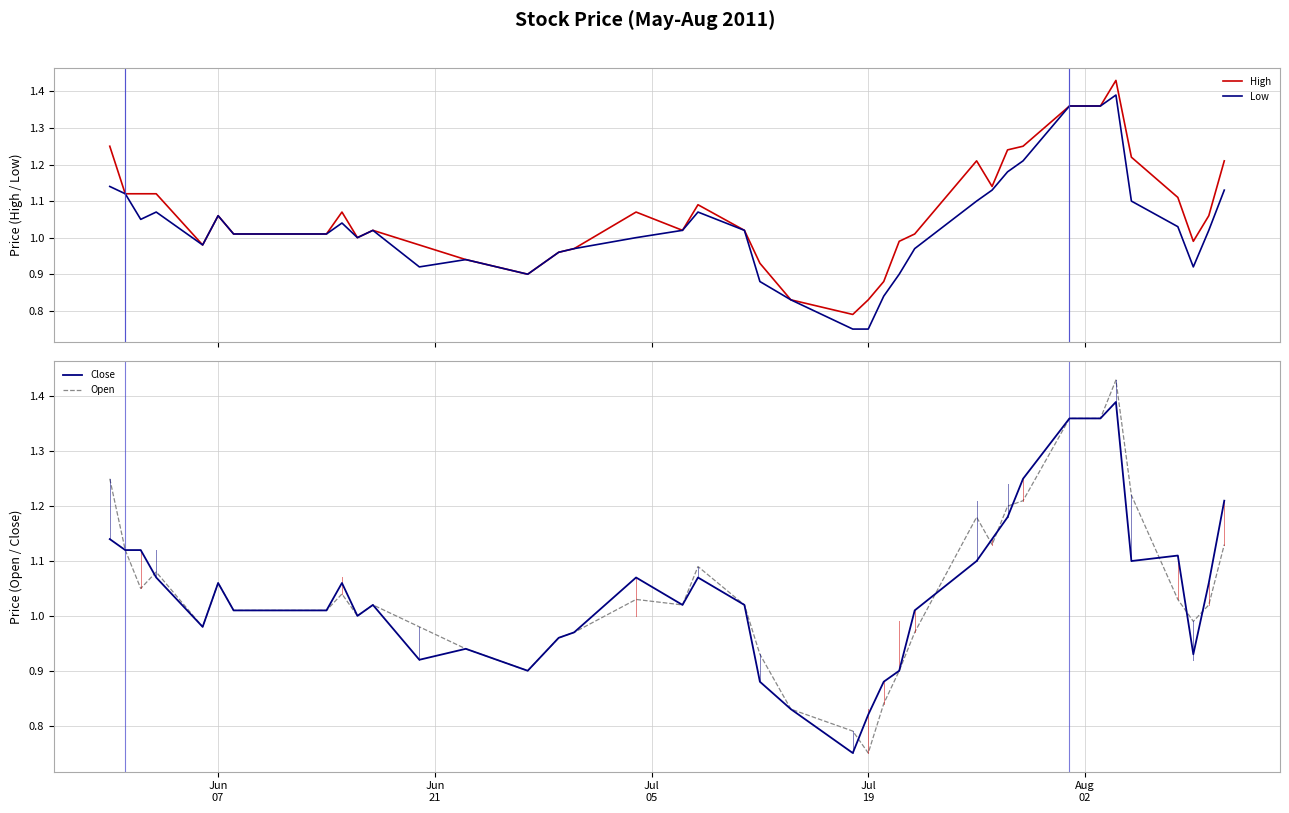

What is the average value of the Low series?

1.0